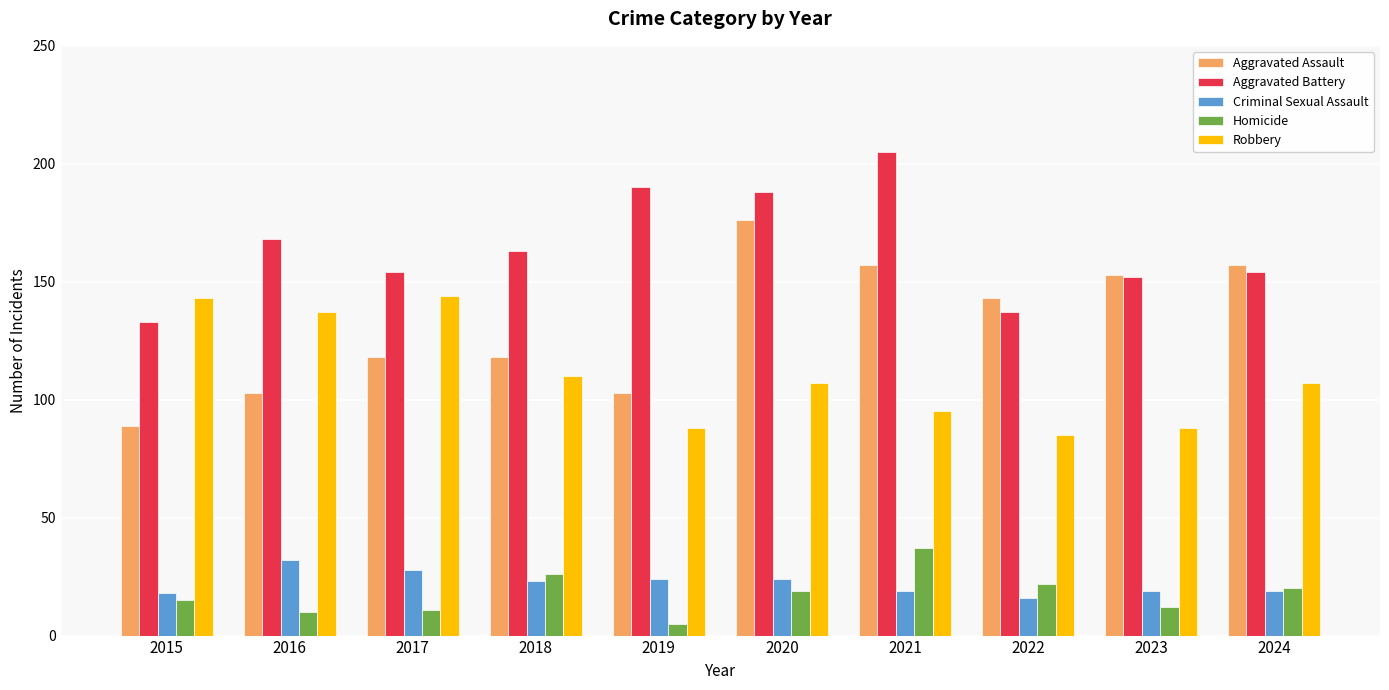

How many bars are there in each group?

5